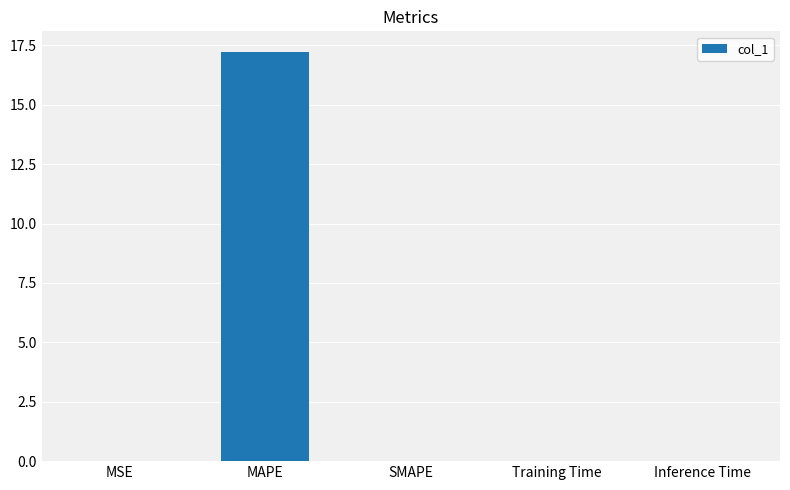

True or false: the data shows -11.1 at SMAPE.

False